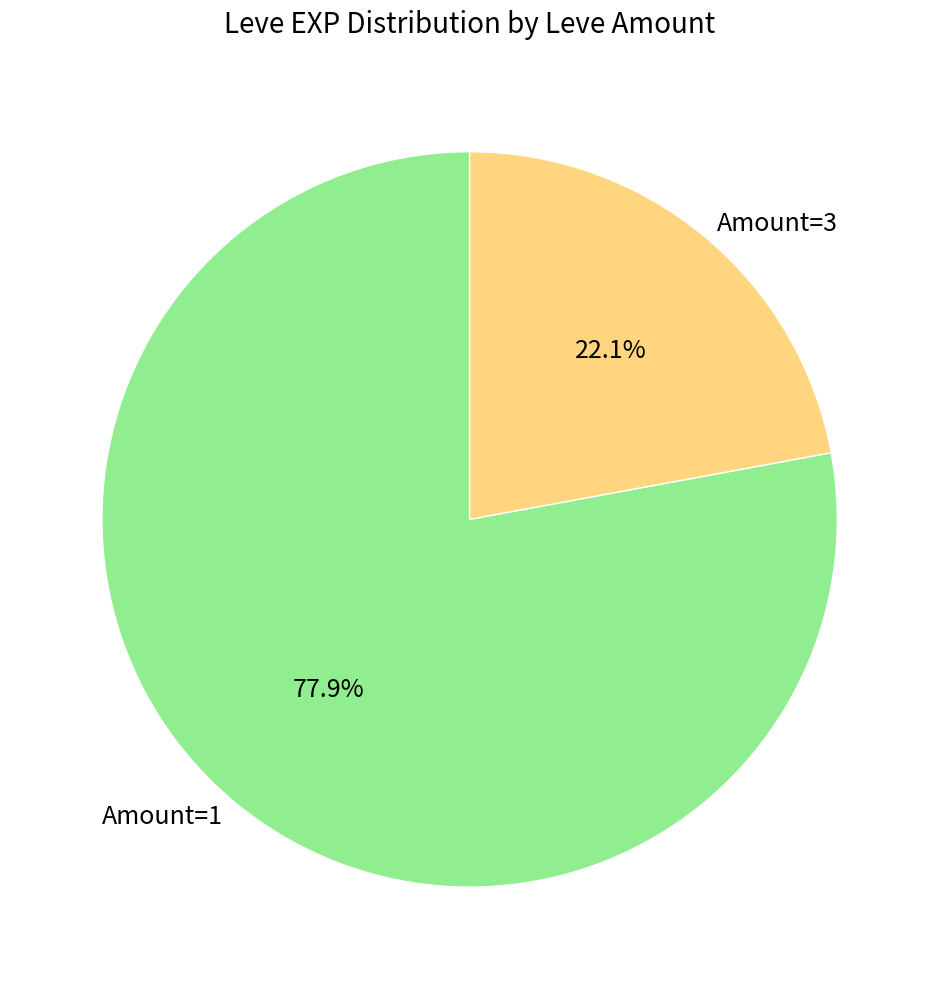

What is the smallest slice in the pie chart?

Amount=3